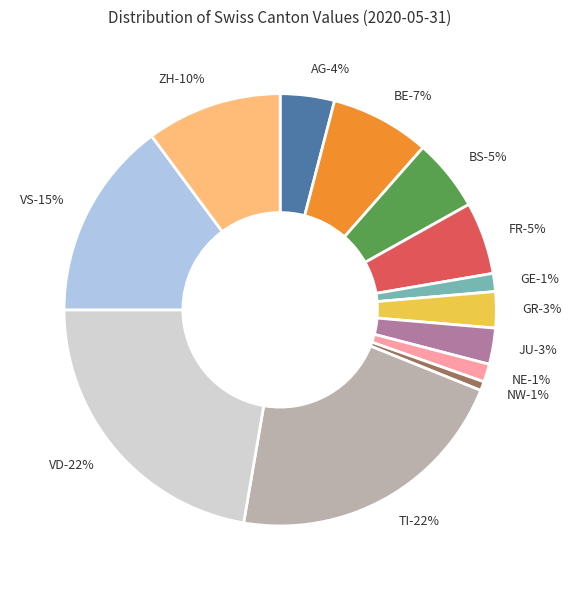

To the nearest percent, what portion does NE represent?

1%